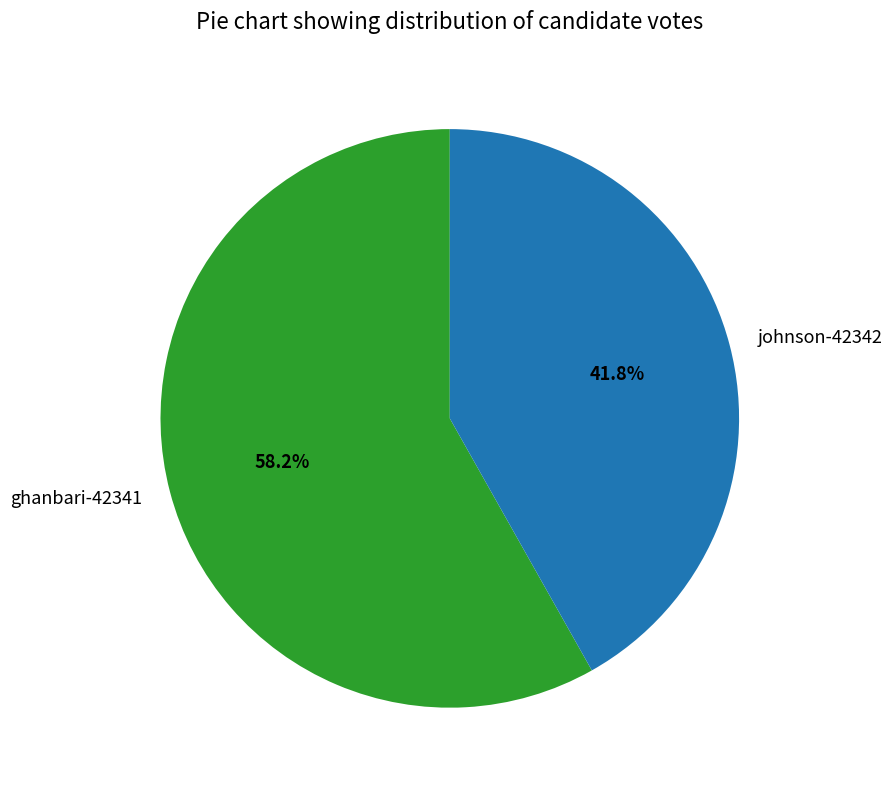

Which slice is the smallest?

johnson-42342